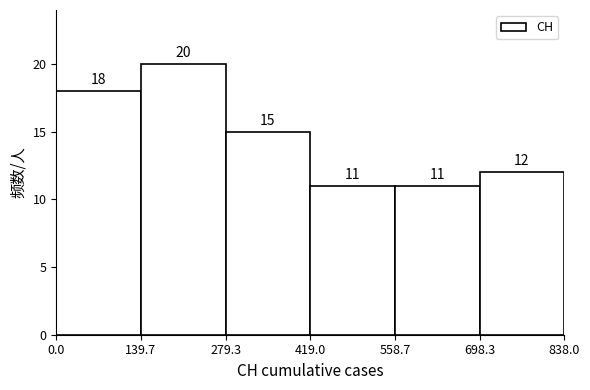

Over which range of the x-axis is the bar tallest?

139.7 to 279.3